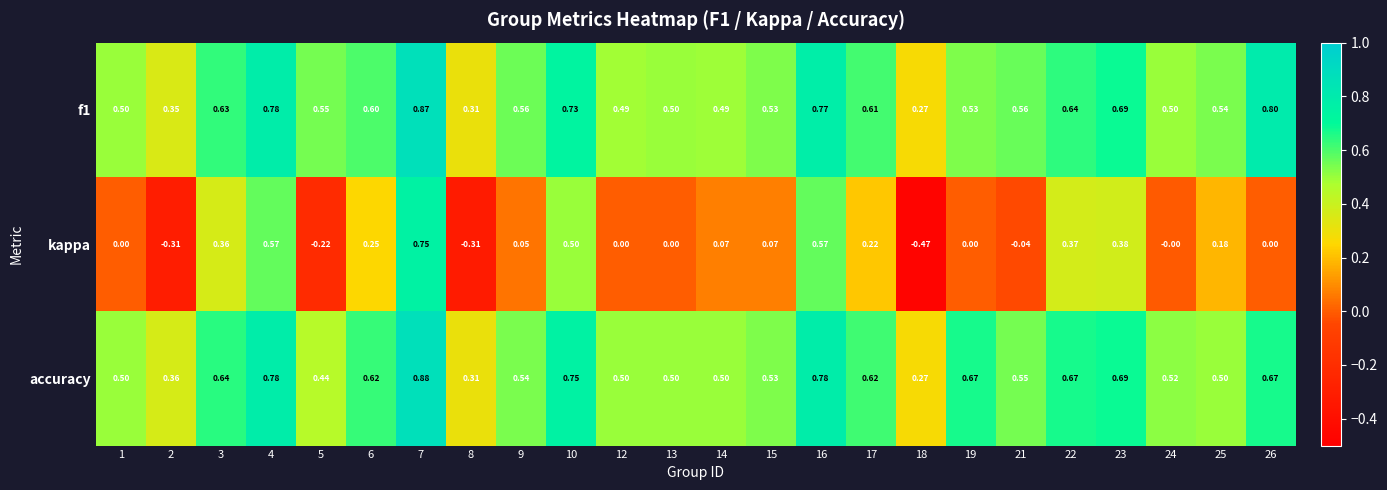

Between 1 and 6, which series saw the biggest shift?

kappa